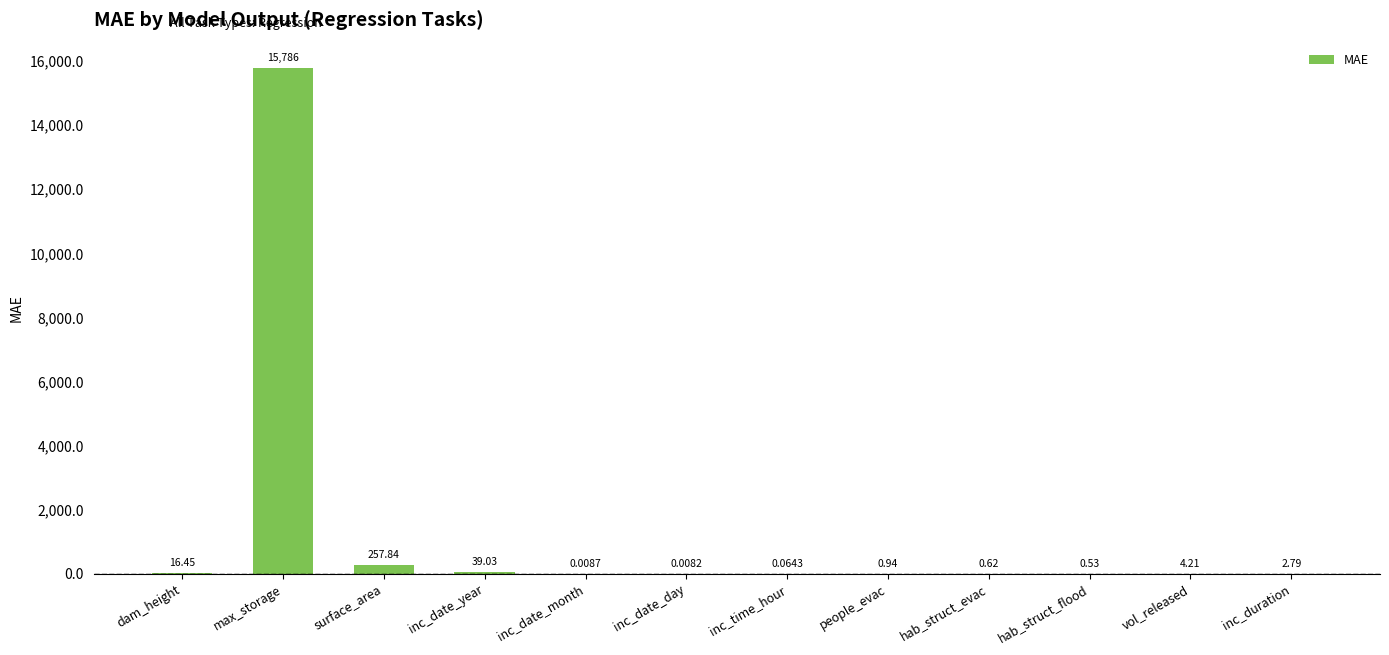

What is the sum of all values?

16108.9